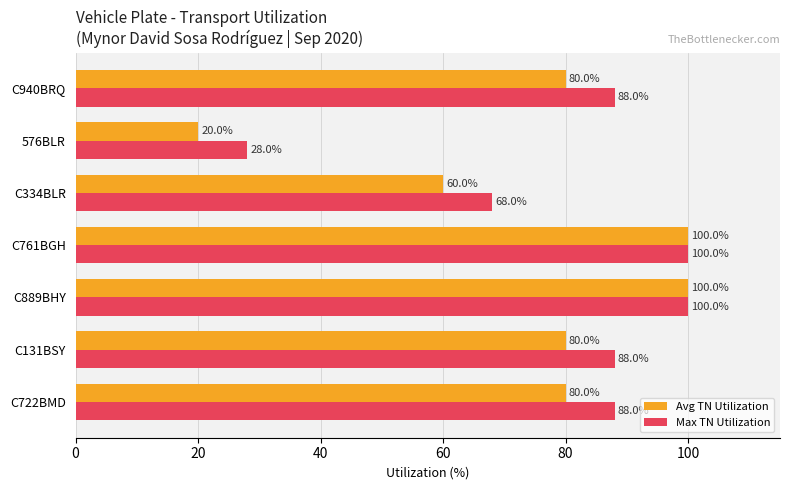

What is the difference between the maximum and minimum values in the Max TN Utilization series?

72.0